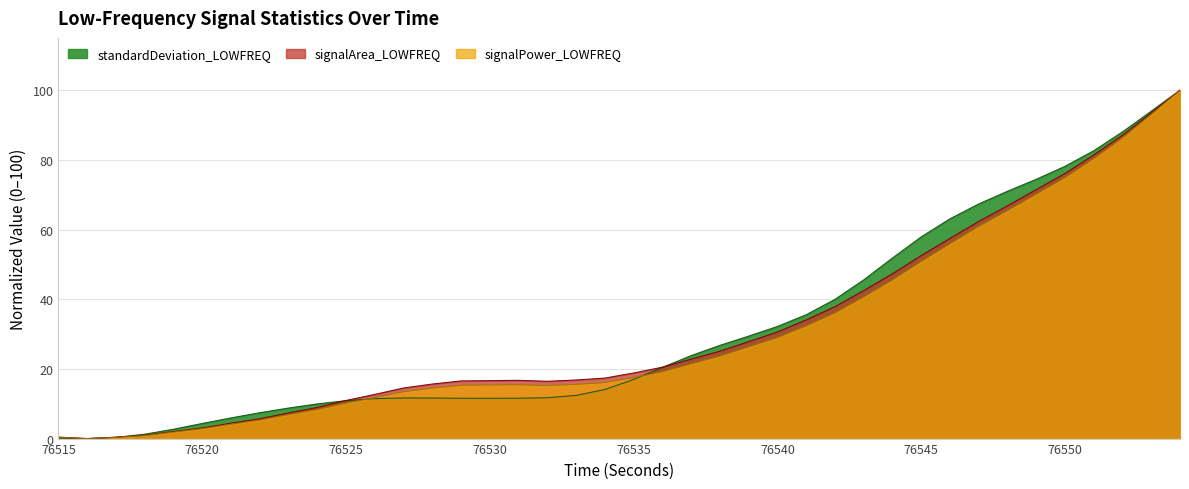

Where is the first local maximum for signalArea_LOWFREQ?

76531